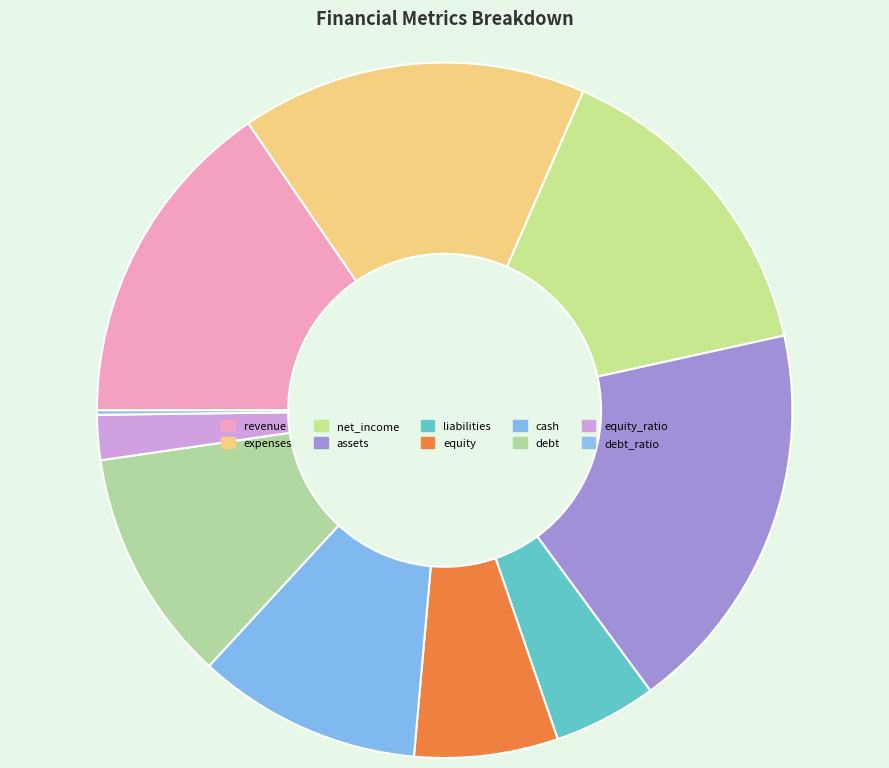

What percentage is the revenue slice, to the nearest percent?

15%